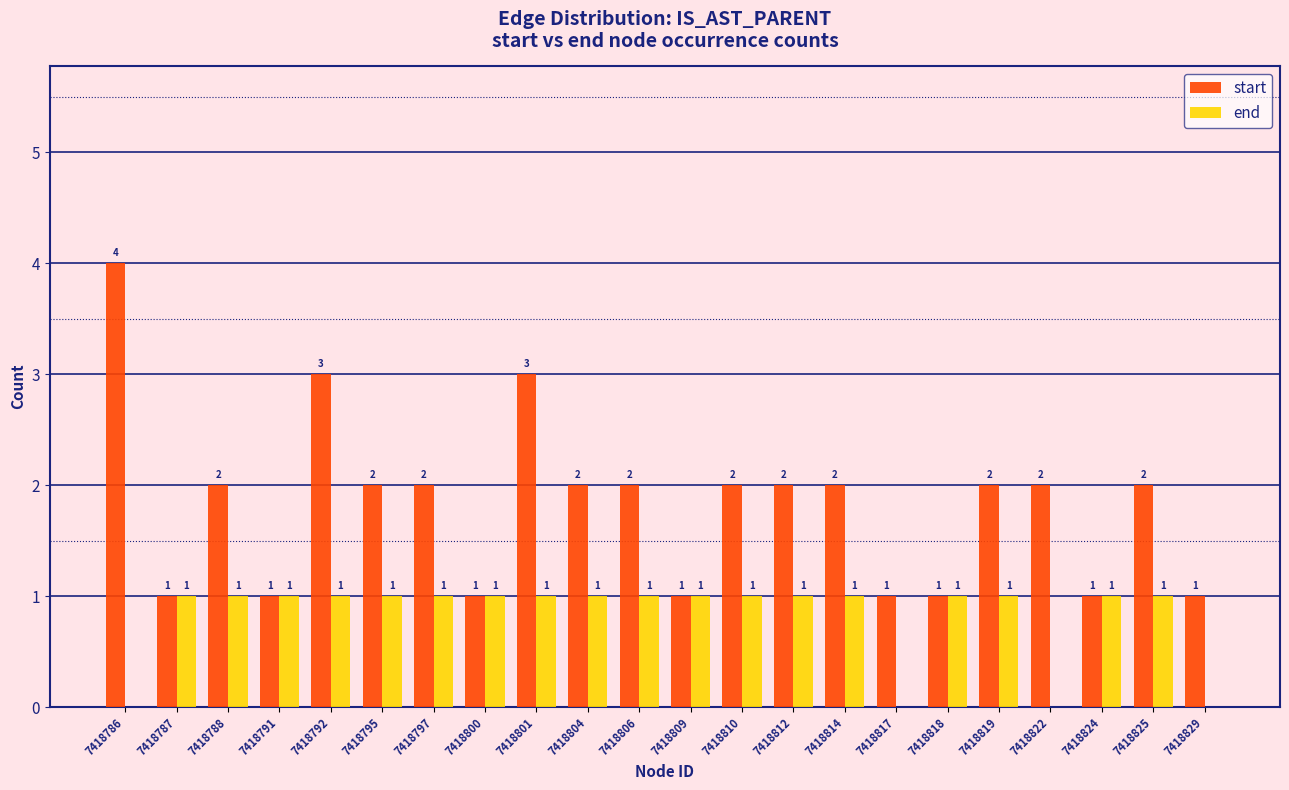

Which series changed the most between 7418787 and 7418810?

start